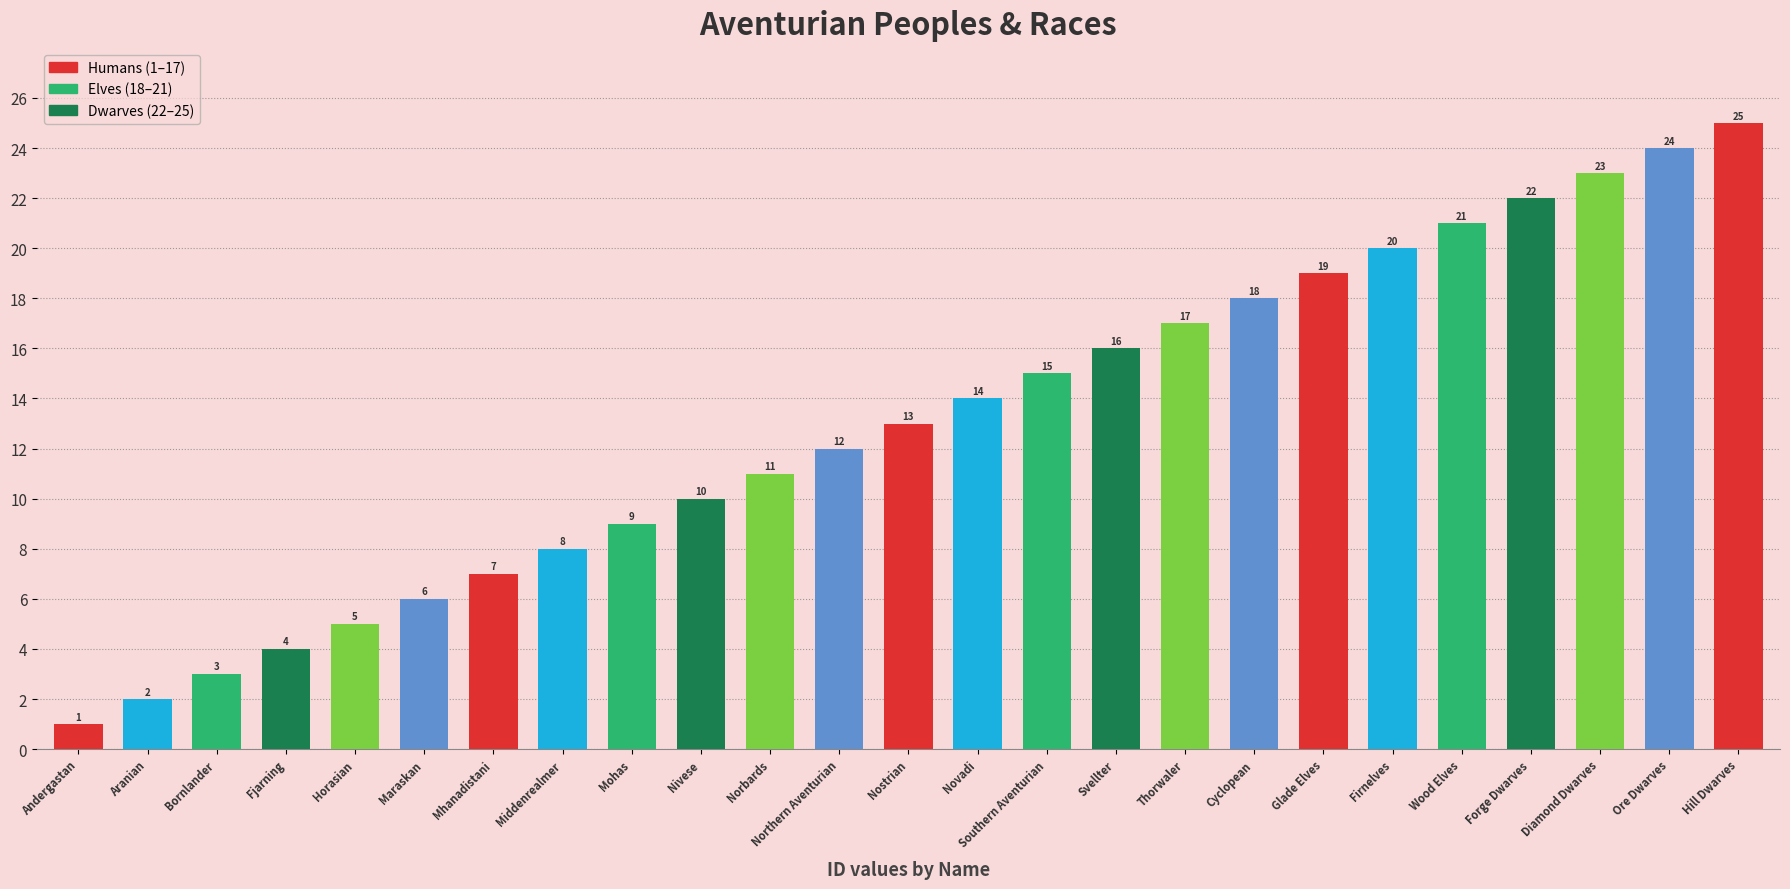

Reading right to left, extract all data points from this chart.

Hill Dwarves=25	Ore Dwarves=24	Diamond Dwarves=23	Forge Dwarves=22	Wood Elves=21	Firnelves=20	Glade Elves=19	Cyclopean=18	Thorwaler=17	Svellter=16	Southern Aventurian=15	Novadi=14	Nostrian=13	Northern Aventurian=12	Norbards=11	Nivese=10	Mohas=9	Middenrealmer=8	Mhanadistani=7	Maraskan=6	Horasian=5	Fjarning=4	Bornlander=3	Aranian=2	Andergastan=1